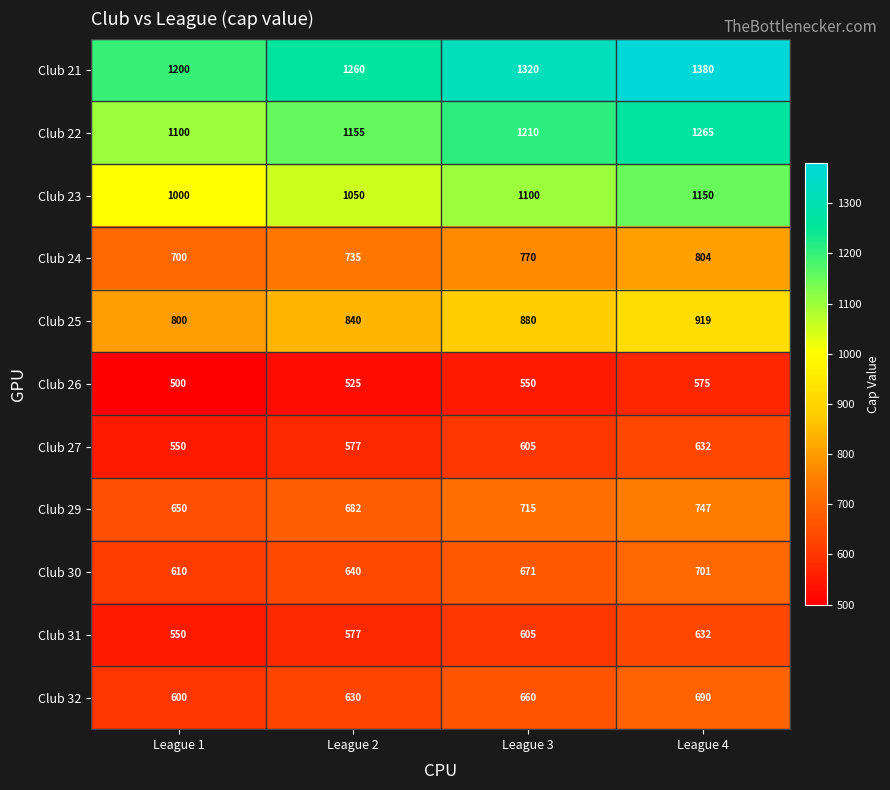

Which series changed the most between League 2 and League 4?

Club 21